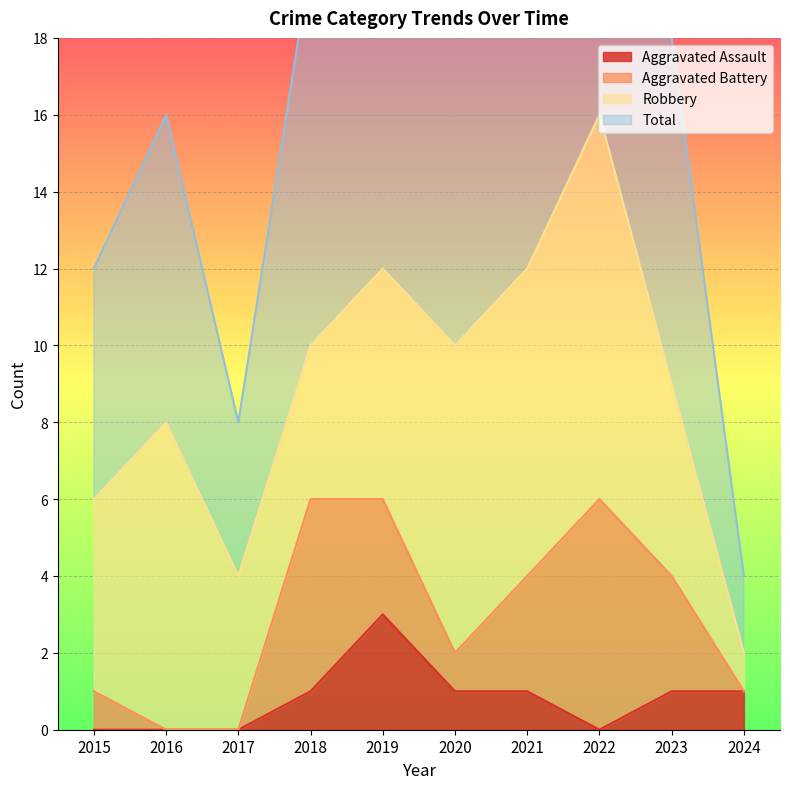

What is the highest value of the Aggravated Assault series?

3